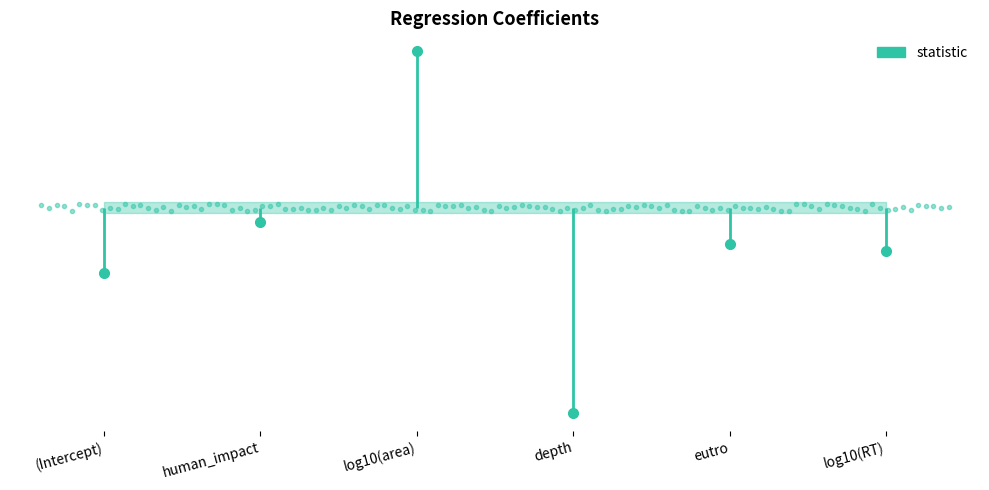

Where does the estimate series first go above 0?

log10(area)